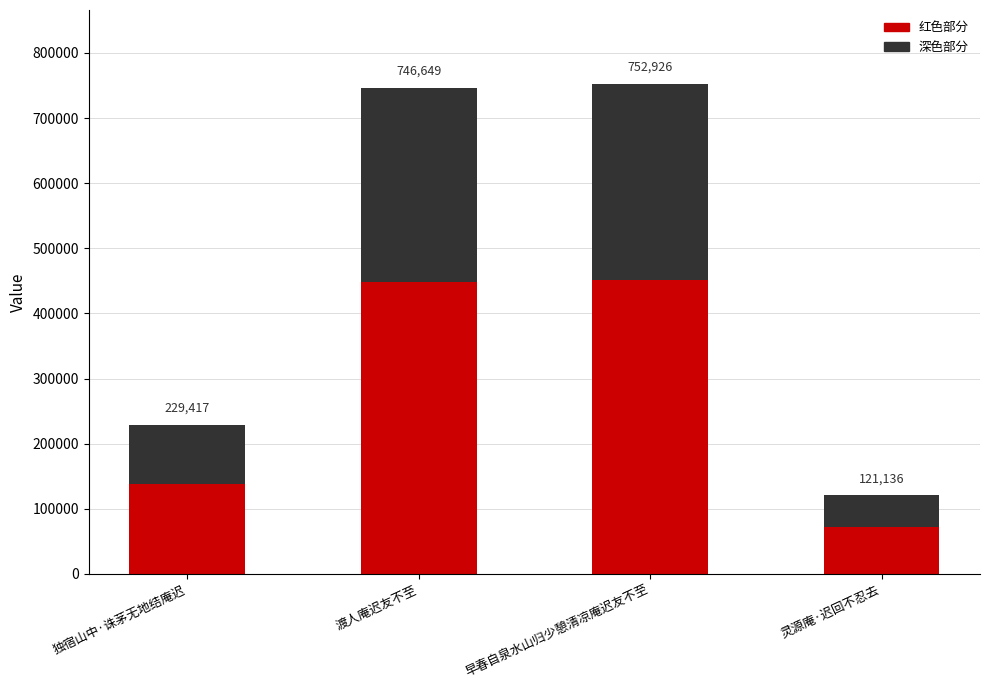

Are the bars horizontal?

No